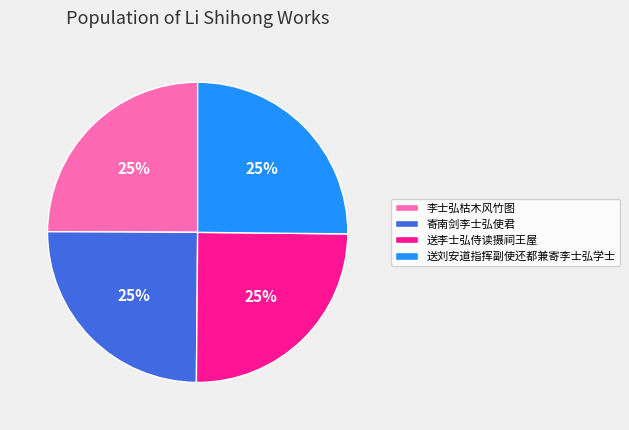

True or false: 李士弘枯木风竹图 accounts for 25% of the total.

True